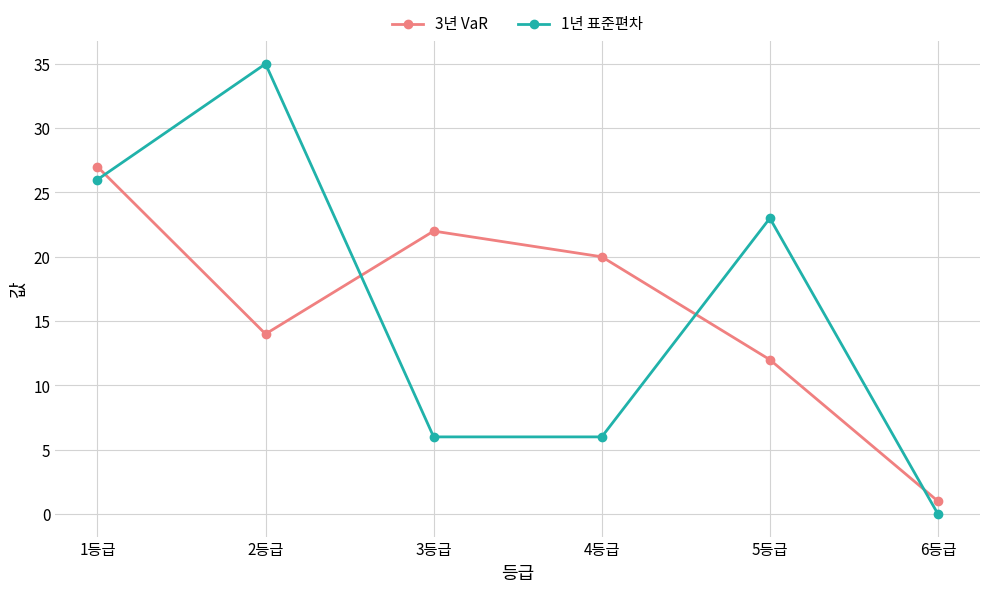

Reading right to left, list all the values displayed in this chart.

3년 VaR: 6등급=1	5등급=12	4등급=20	3등급=22	2등급=14	1등급=27
1년 표준편차: 6등급=0	5등급=23	4등급=6	3등급=6	2등급=35	1등급=26